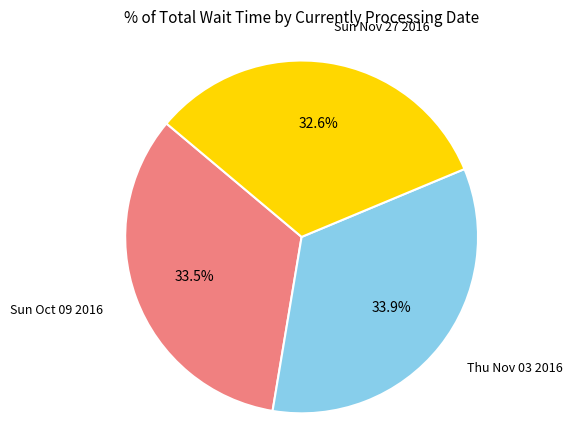

Does any single category account for the majority?

No